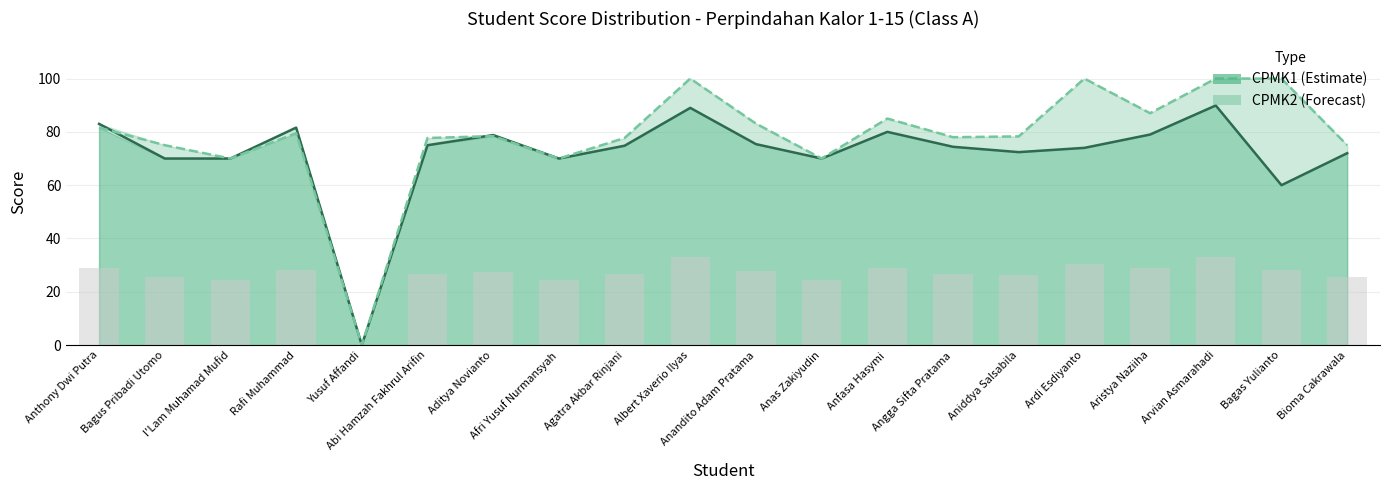

Is it true that CPMK1 equals 74.0 at Ardi Esdiyanto?

True